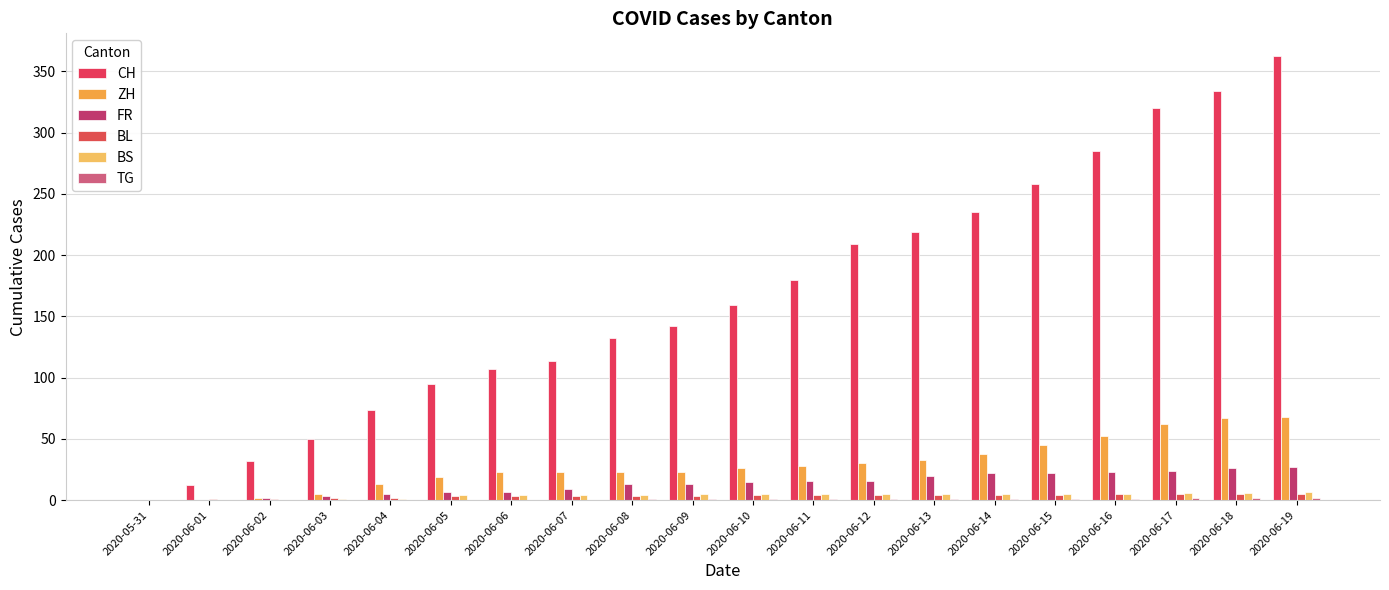

Are the bars horizontal?

No